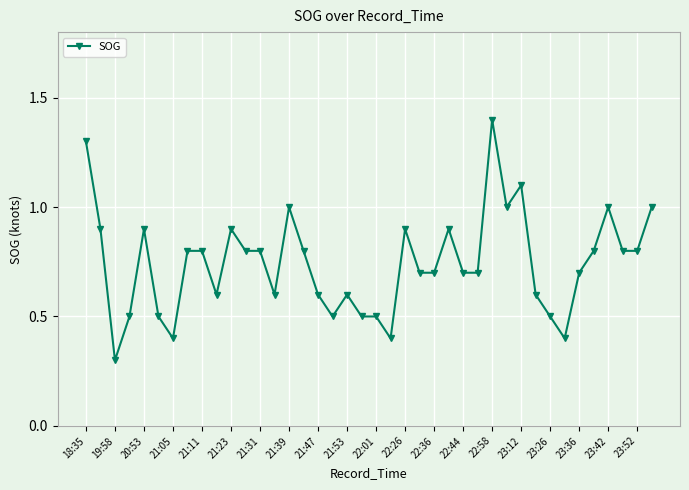

Count the number of data series in this chart.

1